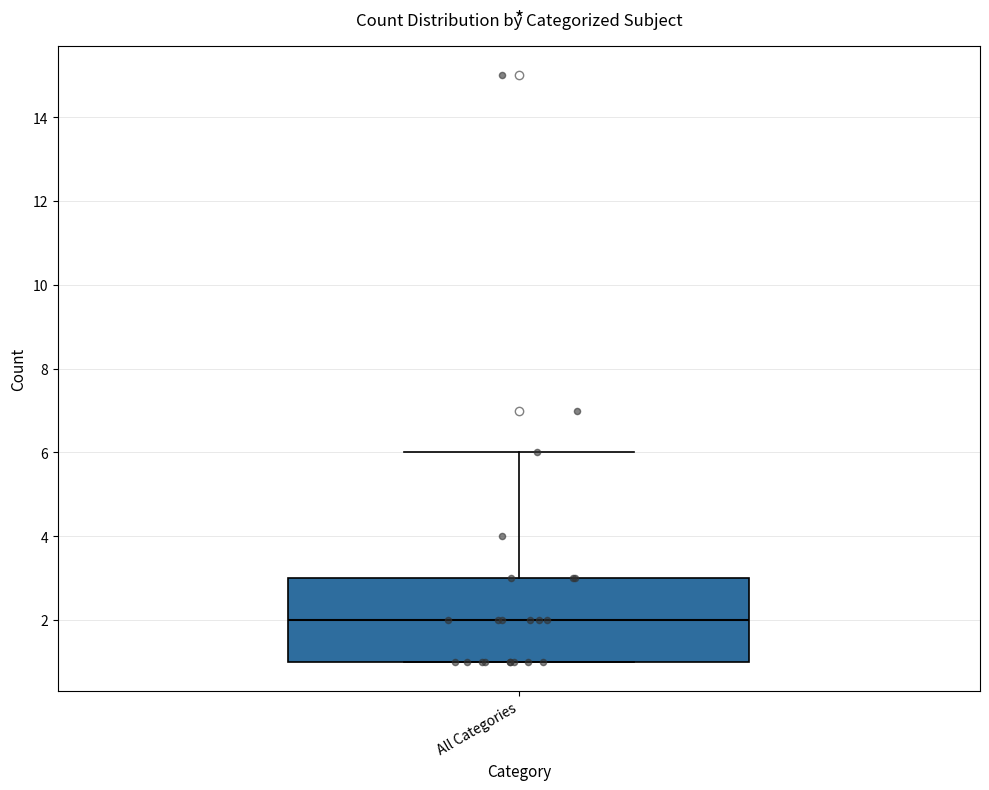

Read this box plot against the y-axis: the position of the median line, the range covered by the box, and the ends of both whiskers. The values are not printed on the chart, so give them approximately, as read against the axis.

median 2, box 1 to 3, whiskers 1 to 6